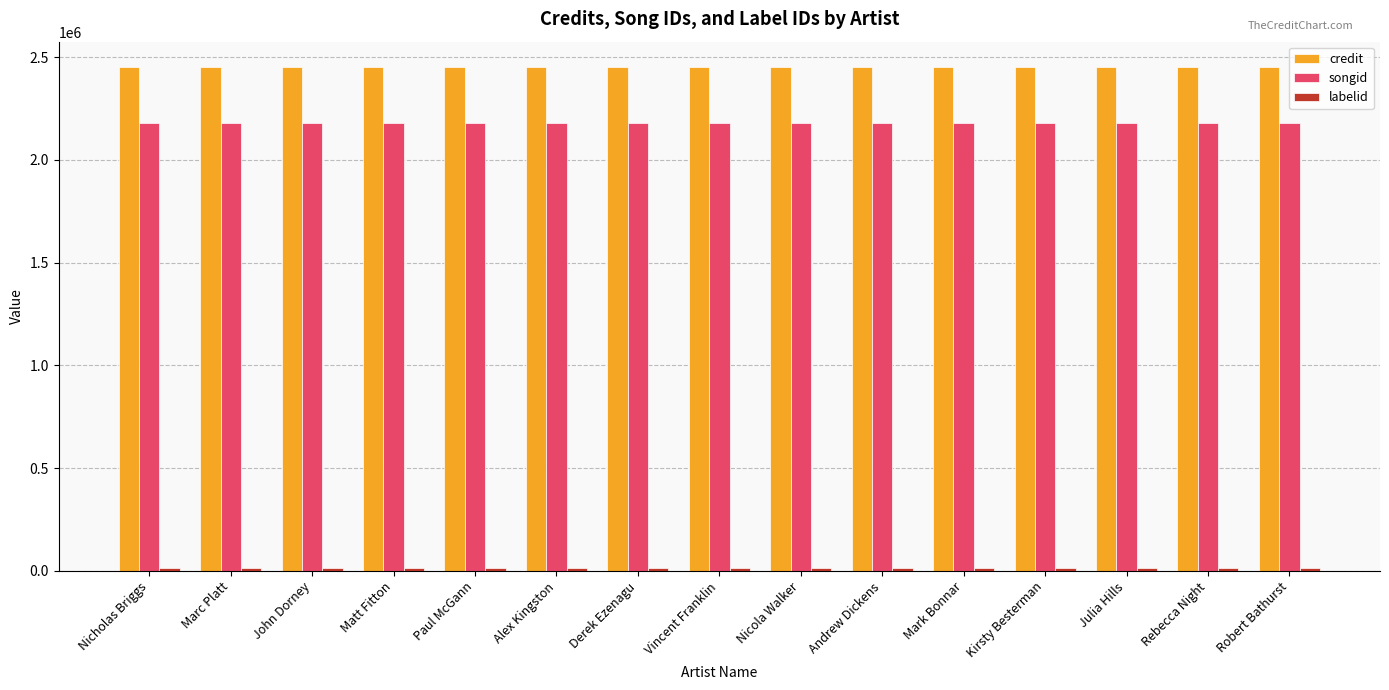

The songid series shows 3570540 at Vincent Franklin. True or false?

False